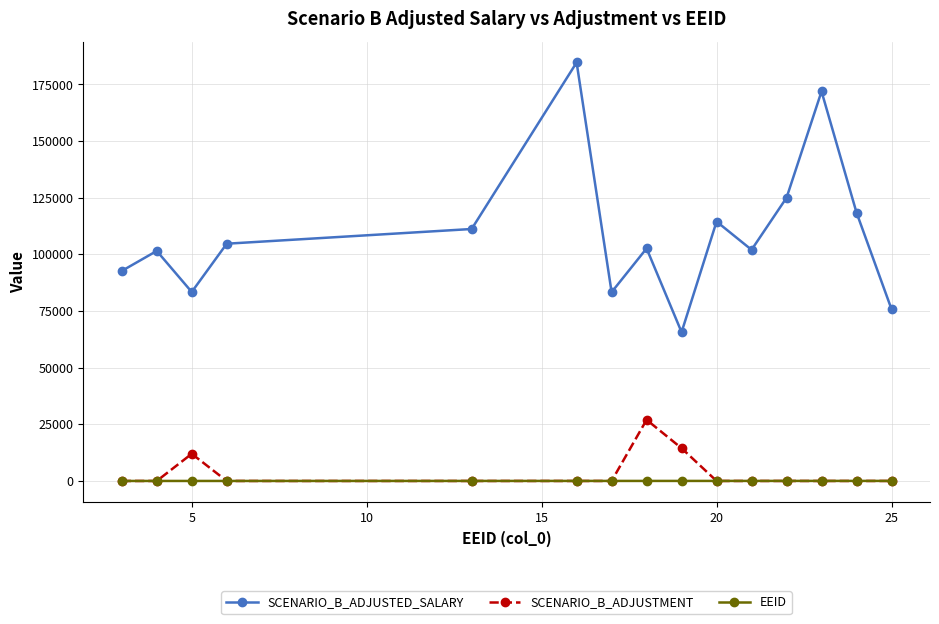

Which series has the largest total across all categories?

SCENARIO_B_ADJUSTED_SALARY